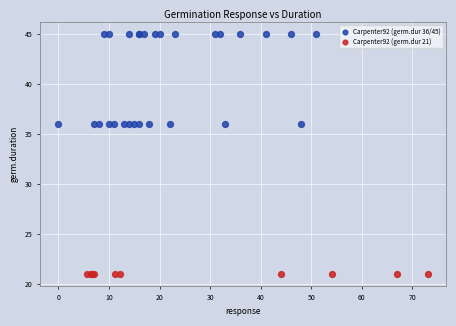

Which series contains the lowest Y value?

Carpenter92 (germ.dur 21)